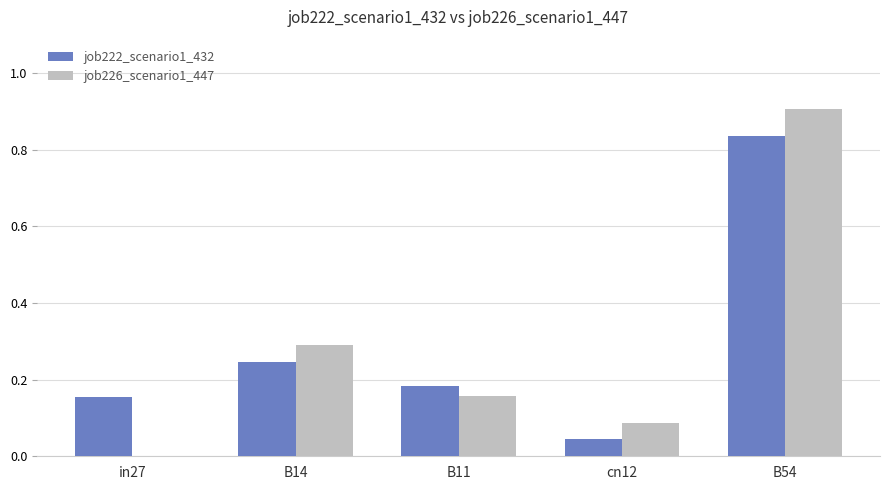

What is the sum of the job222_scenario1_432 values at in27 and B11?

0.3